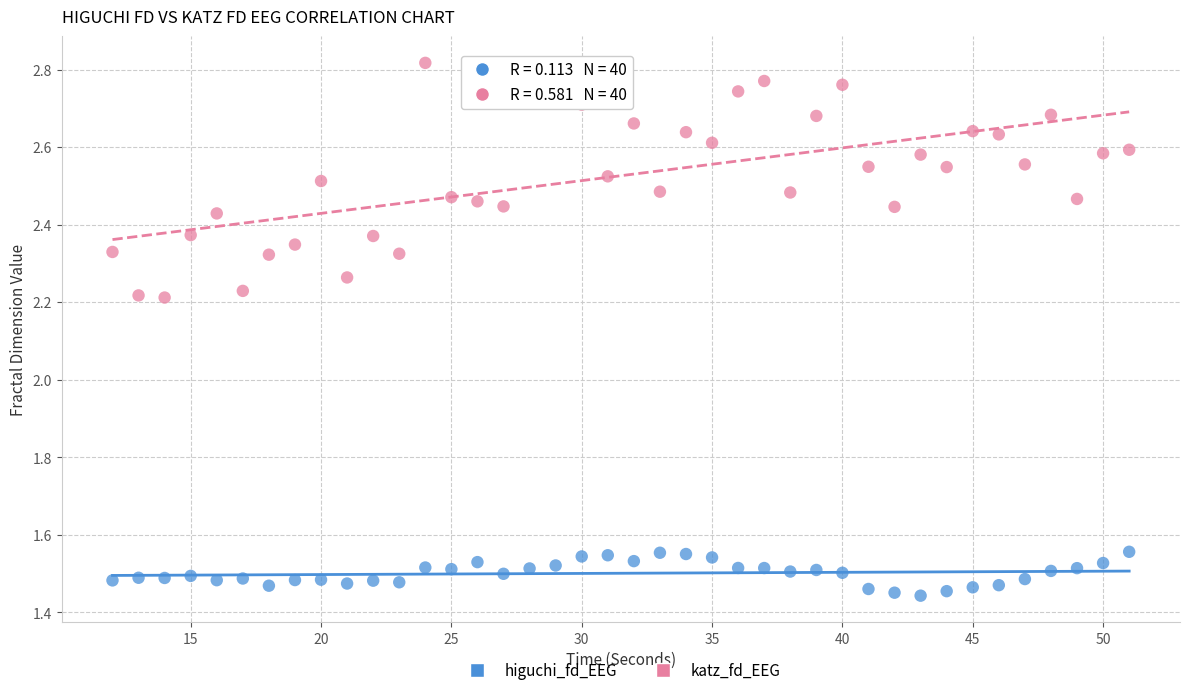

Which series has the widest spread of Y values?

katz_fd_EEG